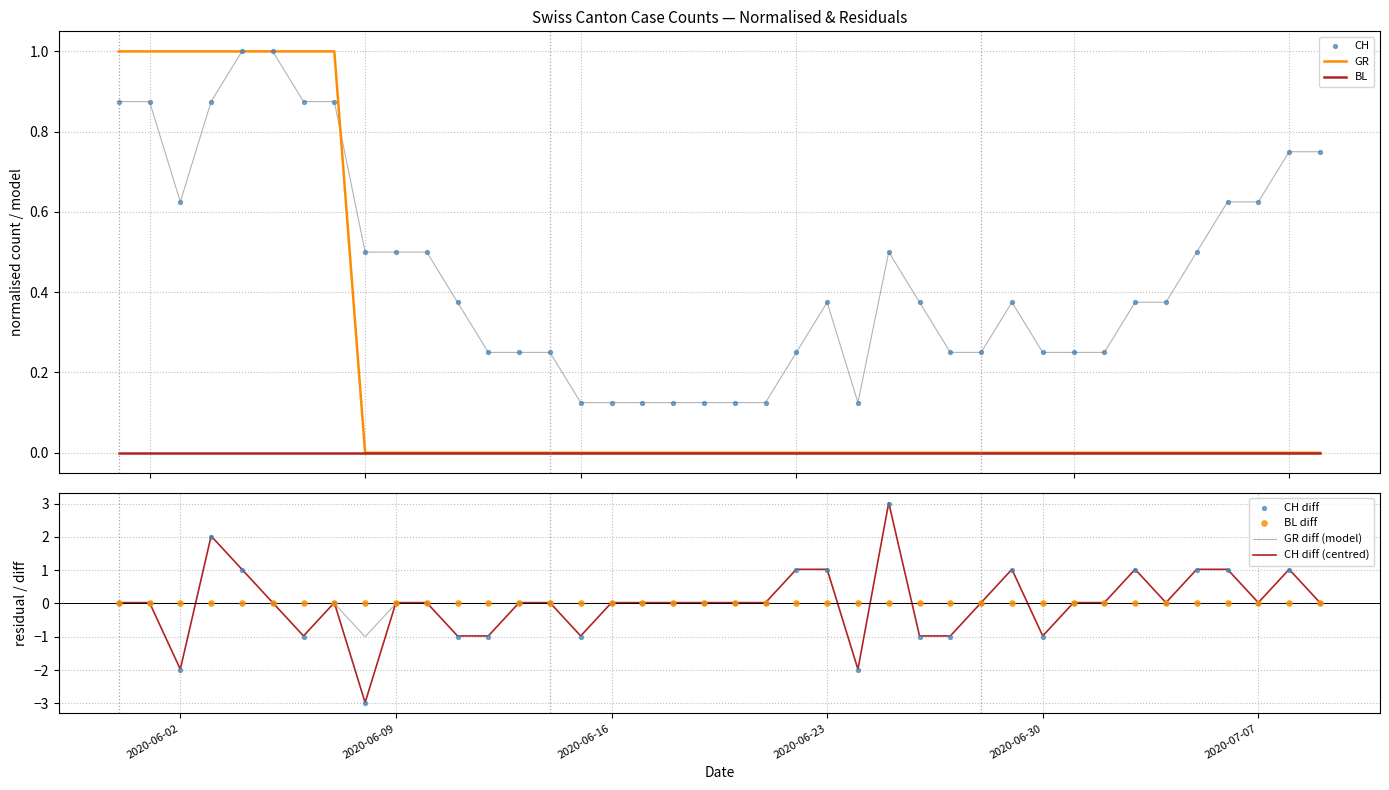

At how many categories does at least one series exceed 0?

40